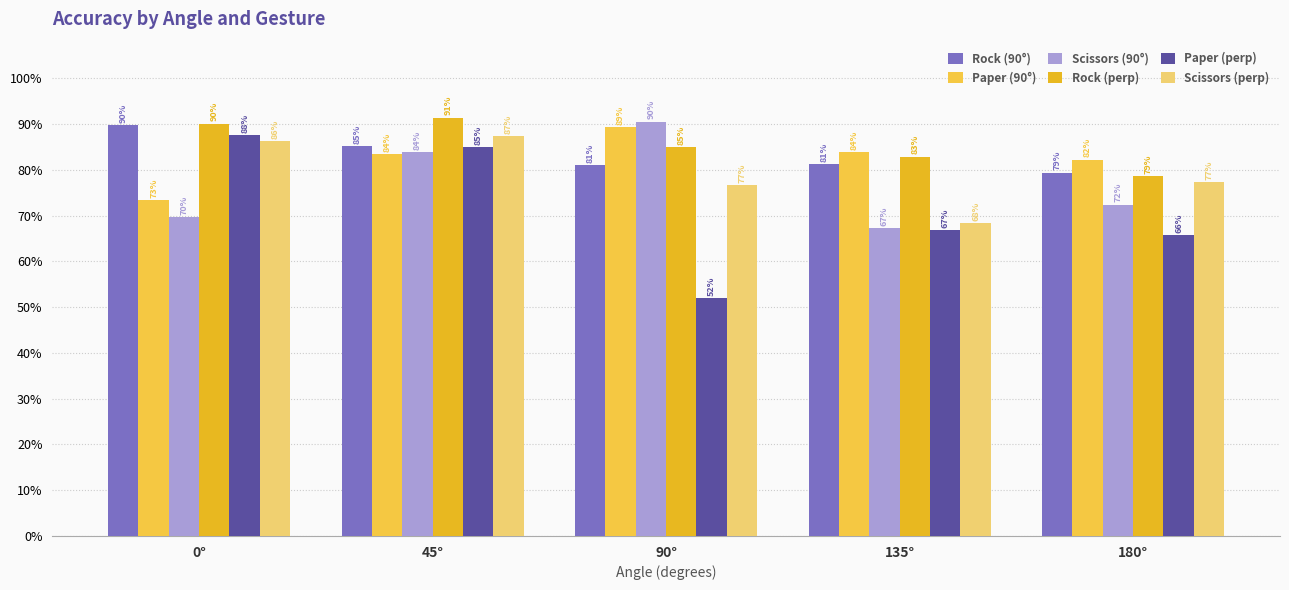

What is the sum of all Rock (90°) values?

4.2